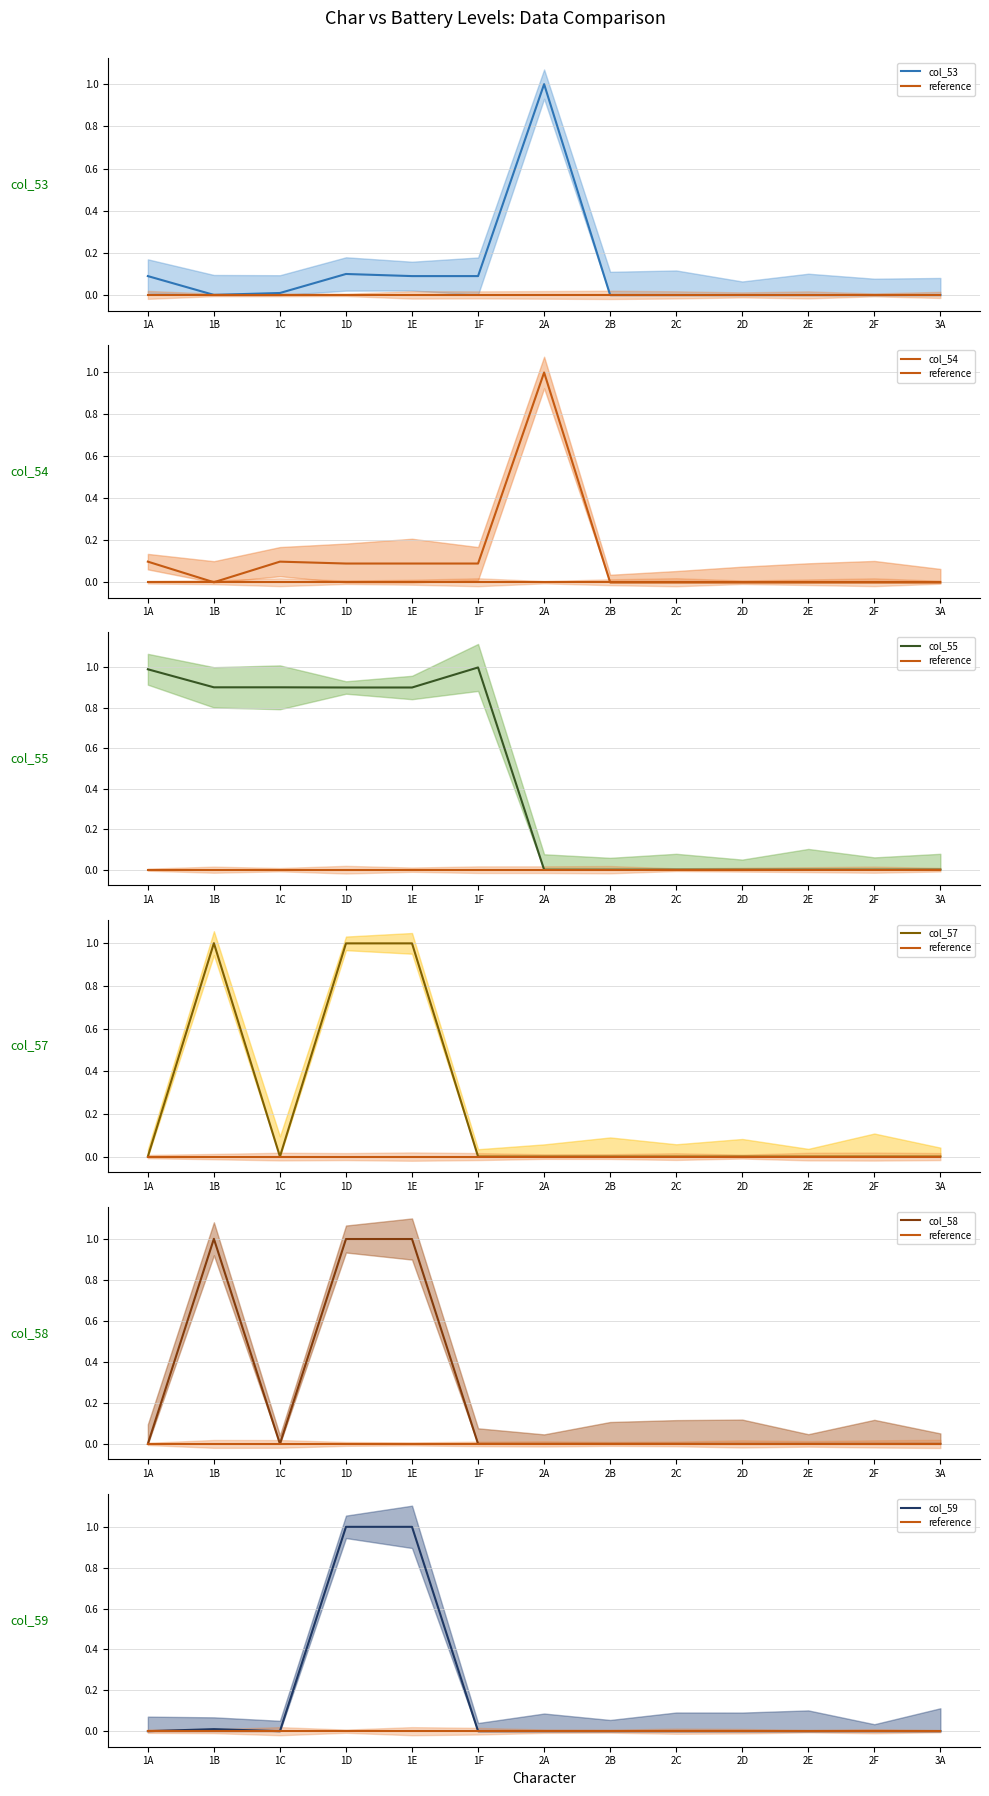

How many intersections are there between col_55 and col_57?

6